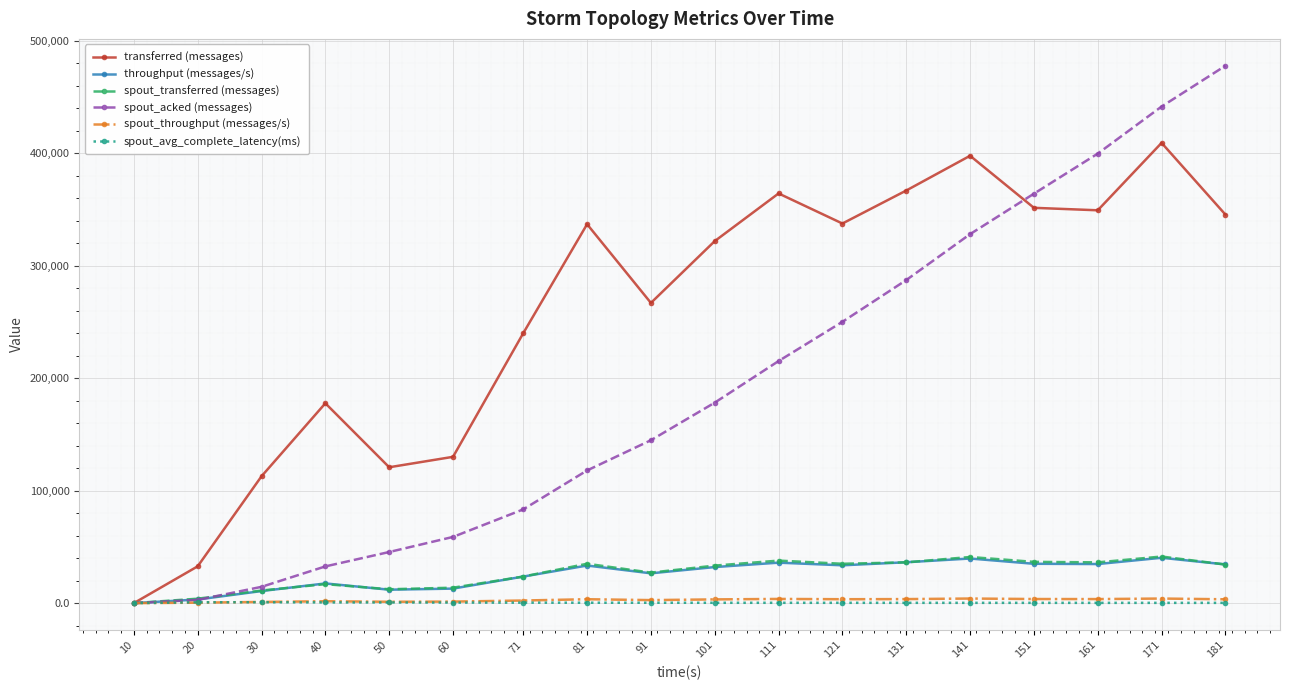

What is the value of the spout_throughput (messages/s) point at the 7th from the left?

2326.0